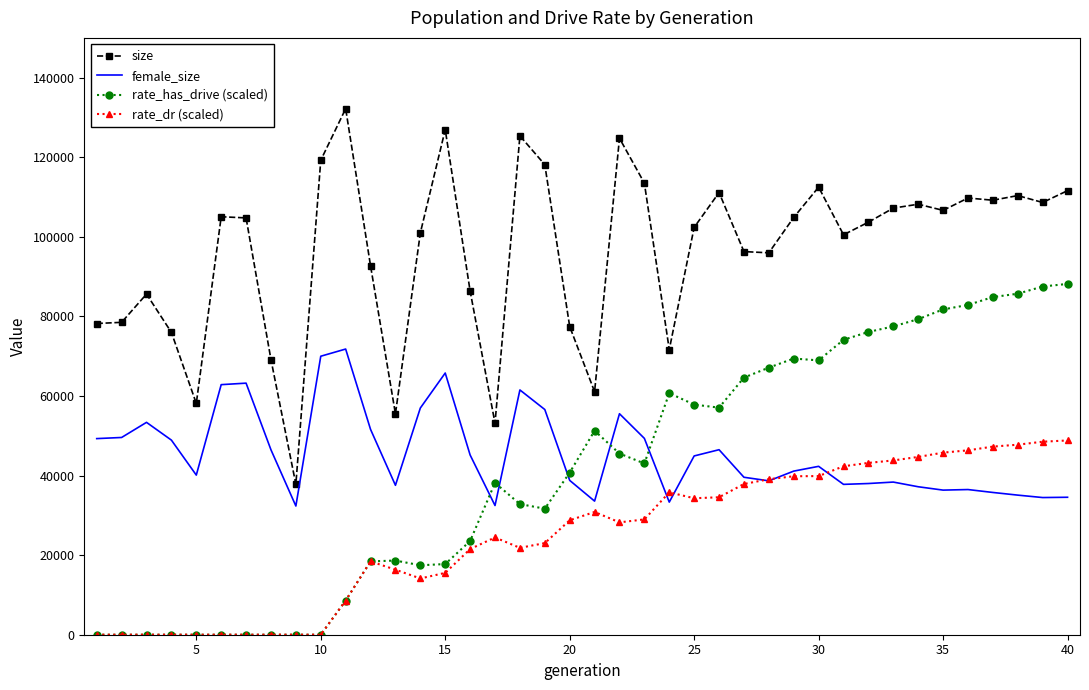

Rank the series by their maximum value, from highest to lowest.

size, rate_has_drive (scaled), female_size, rate_dr (scaled)